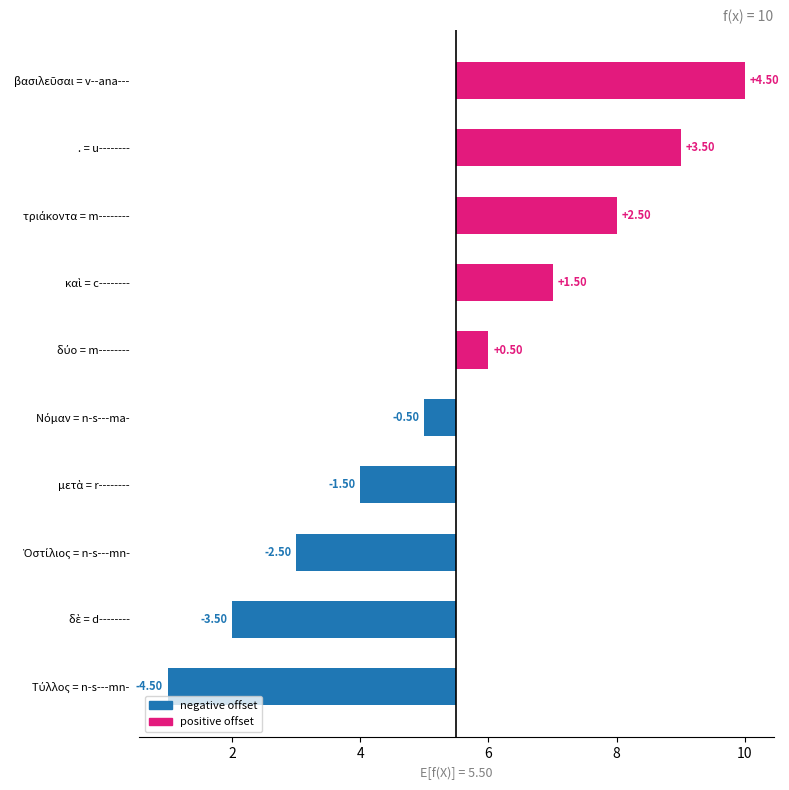

What is the difference between the maximum and minimum values?

9.0